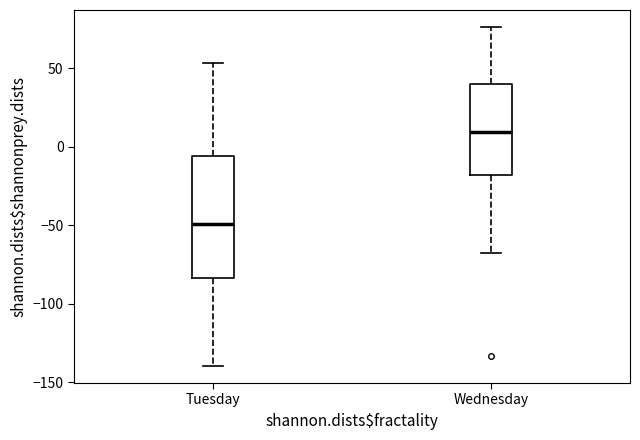

Reading left to right, read every box against the y-axis: the position of its median line, the range the box covers, and the ends of its whiskers. The values are not printed on the chart, so give them approximately, as read against the axis.

Tuesday: median -50, box -85 to -5, whiskers -140 to 55
Wednesday: median 10, box -20 to 40, whiskers -70 to 75